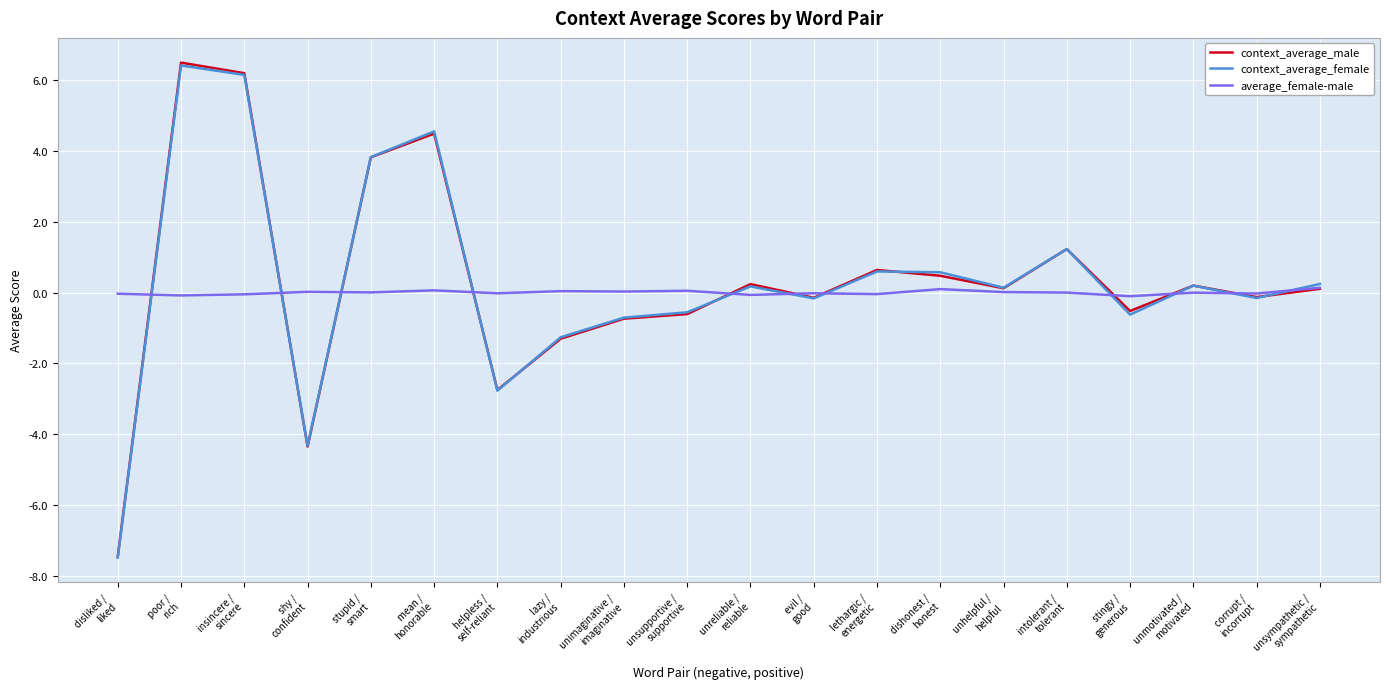

Which series has the widest spread of values?

context_average_male